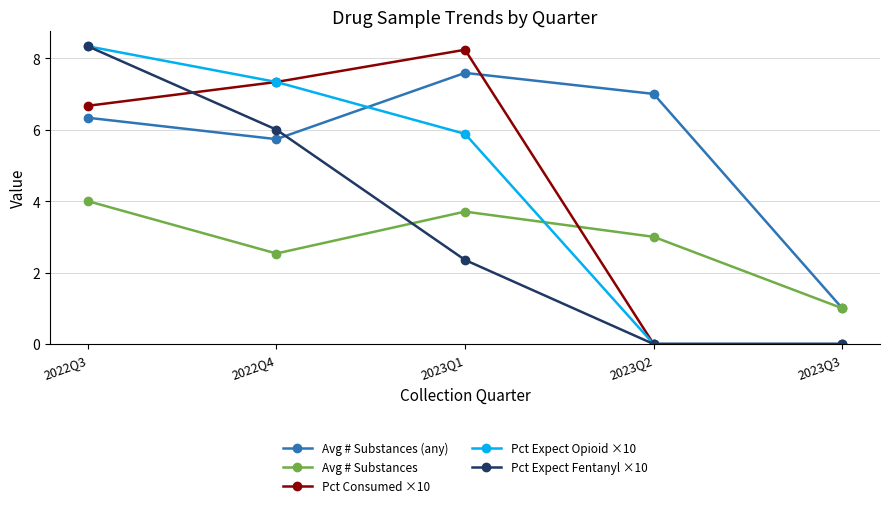

Where does the Avg # Substances series first go above 3?

2022Q3